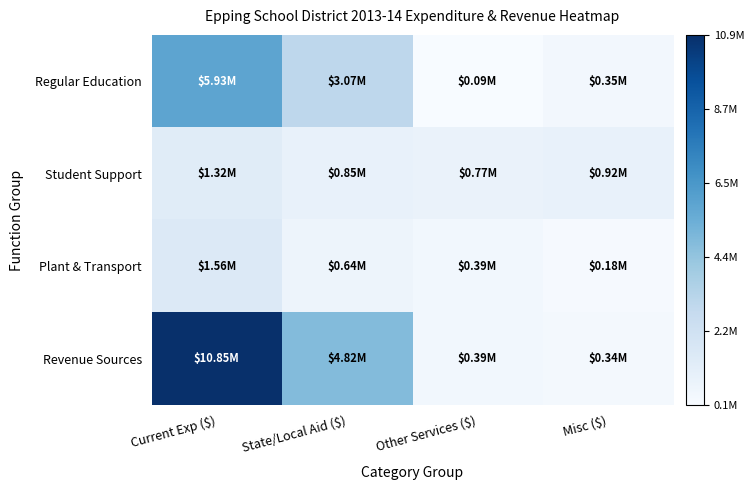

Rank the series by their maximum value, from lowest to highest.

Student Support, Plant & Transport, Regular Education, Revenue Sources